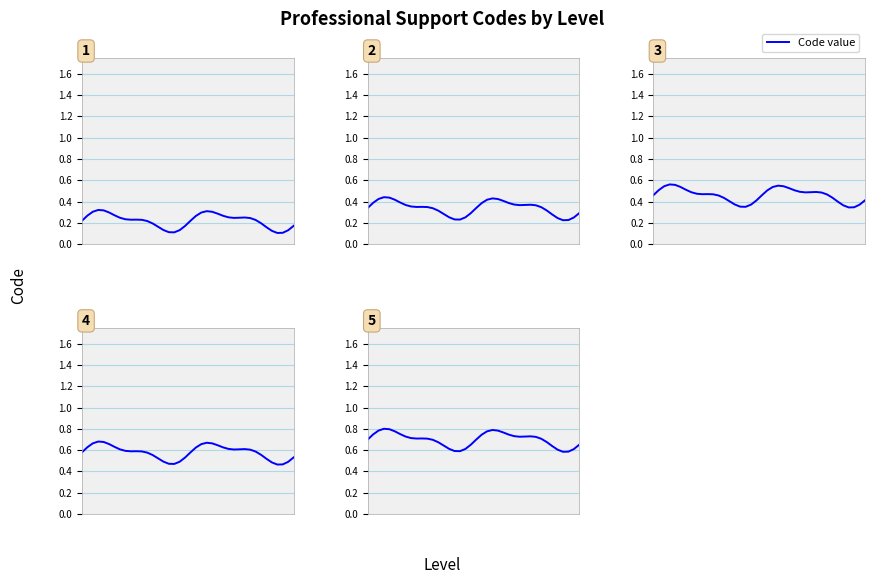

What is the difference between the maximum and minimum values in the Code 4 series?

0.2